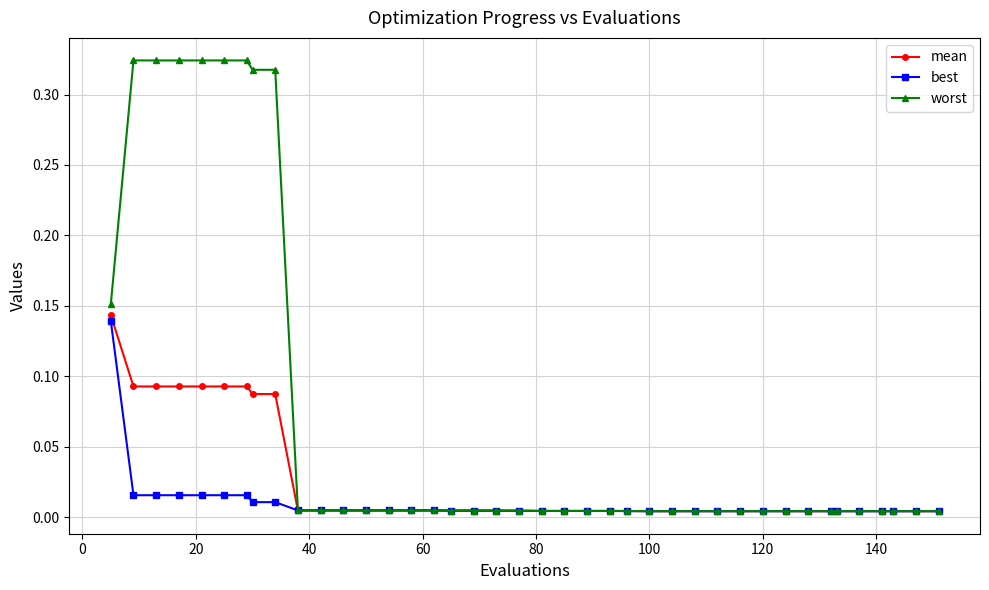

Which series has the widest spread of values?

worst